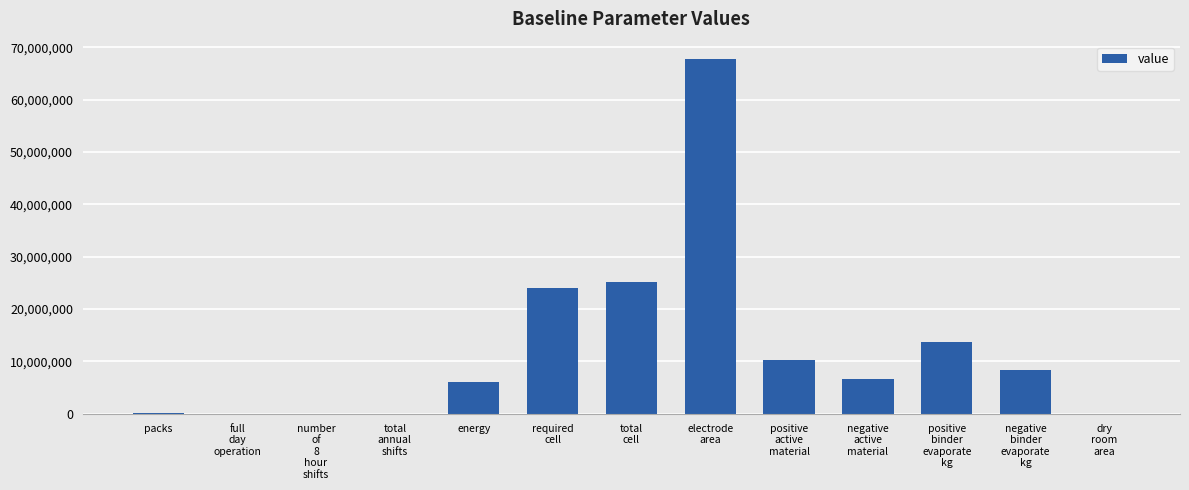

What is the maximum value shown in the chart?

67669330